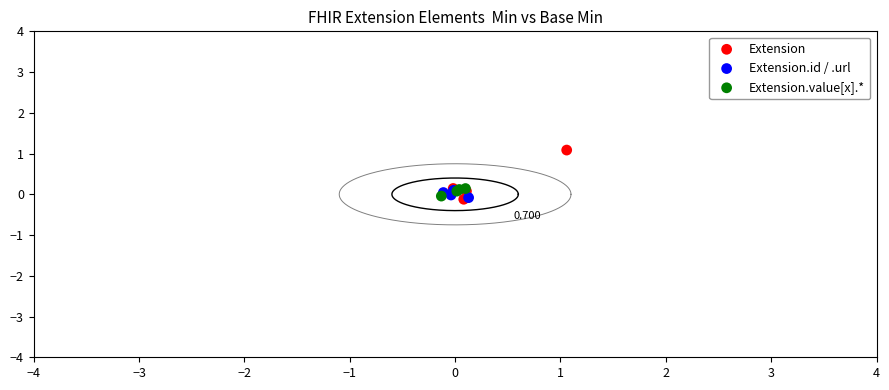

Which series contains the highest Y value?

Extension